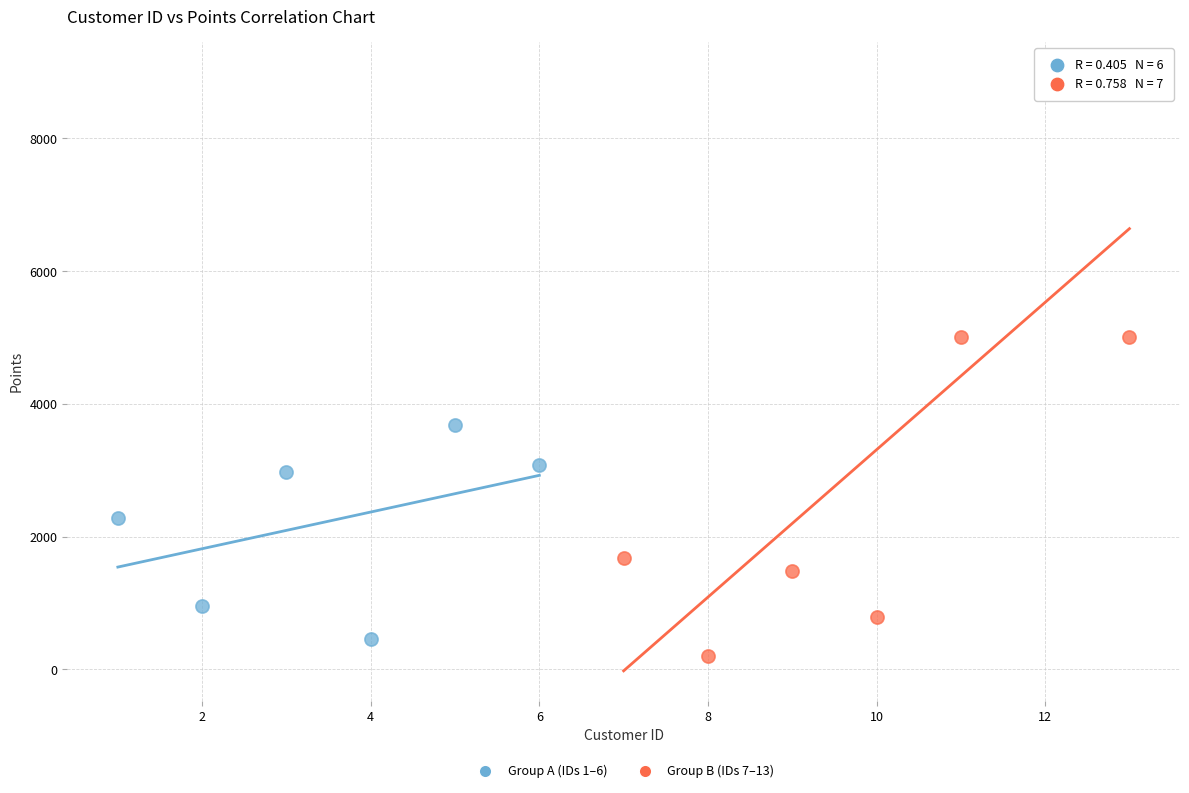

Which series has the widest spread of Y values?

Group B (IDs 7–13)